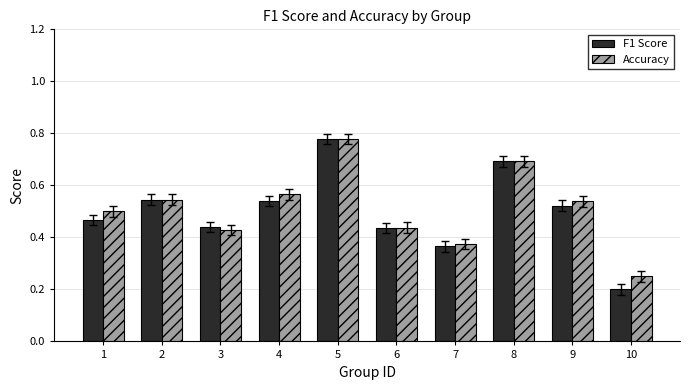

What is the sum of the F1 Score values at 8 and 1?

1.2